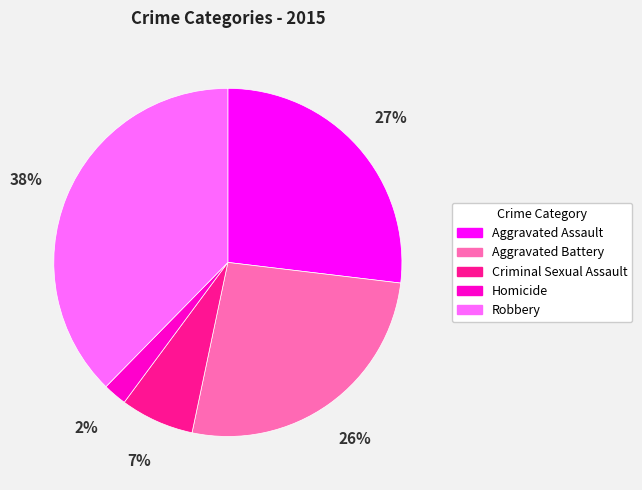

Is Criminal Sexual Assault the majority of the pie?

No